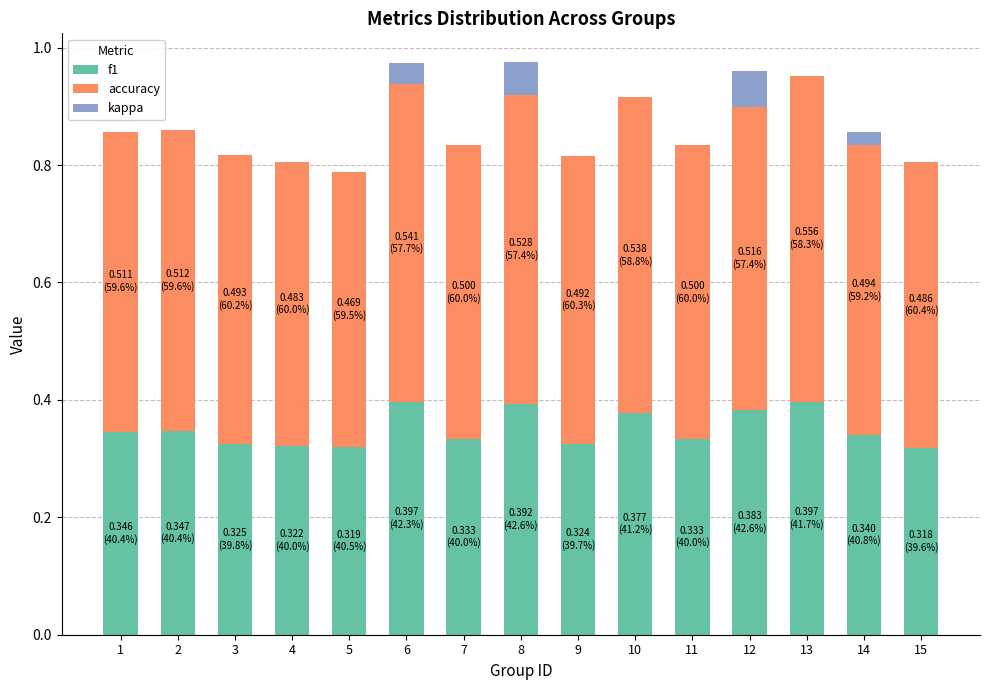

What is the total value across all series at 12?

1.0